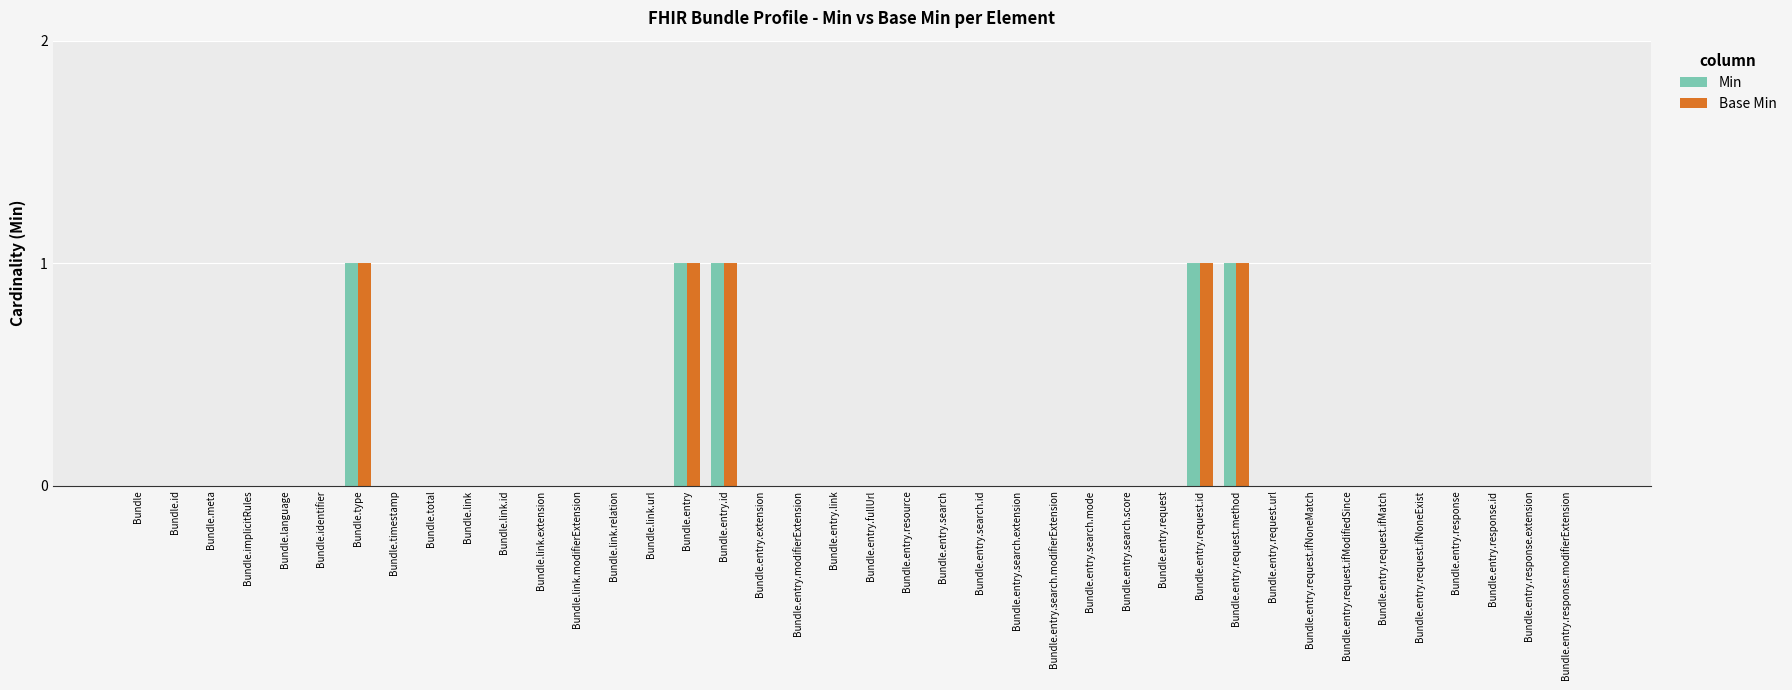

Are the bars grouped side by side (vs. stacked)?

Yes